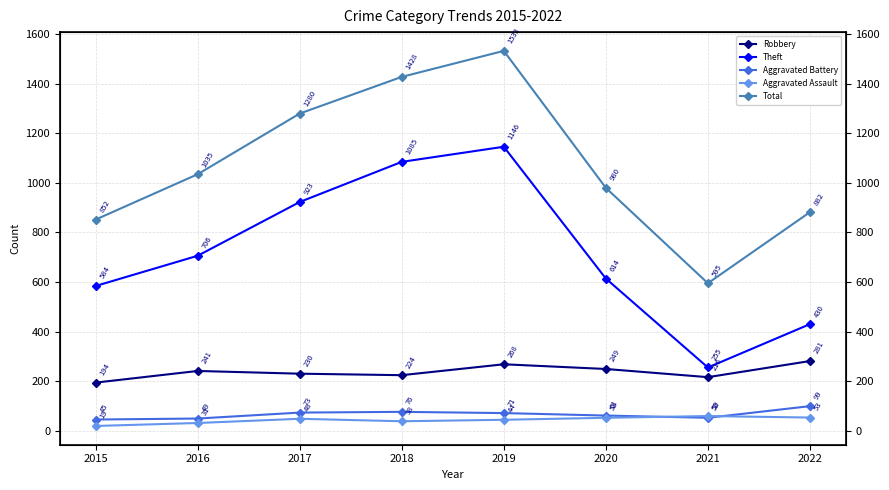

How many data points in Total are less than 1035?

4